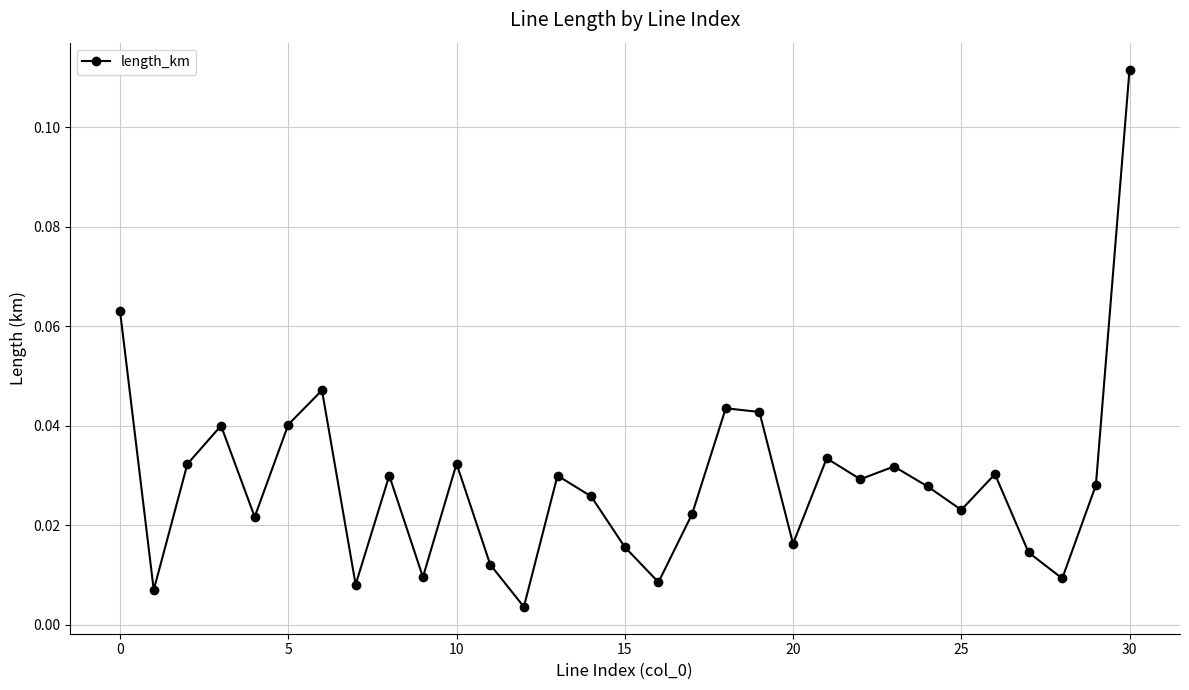

True or false: there are more than 1 points higher than both neighbors.

True